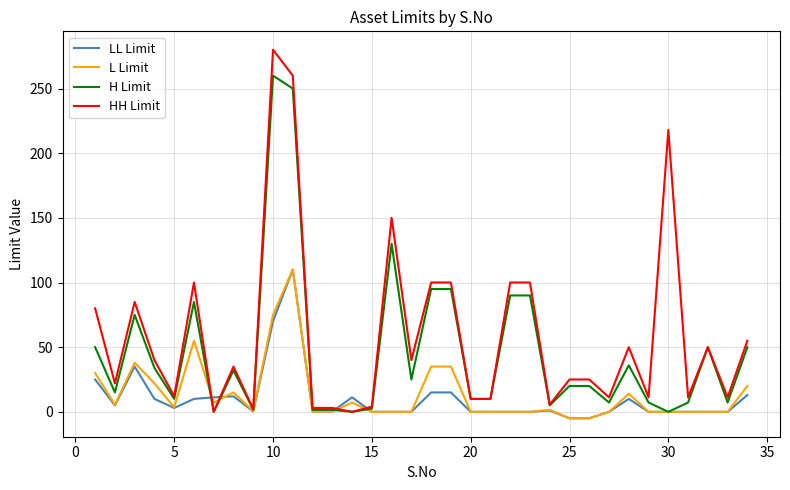

What is the minimum value for L Limit?

-5.0